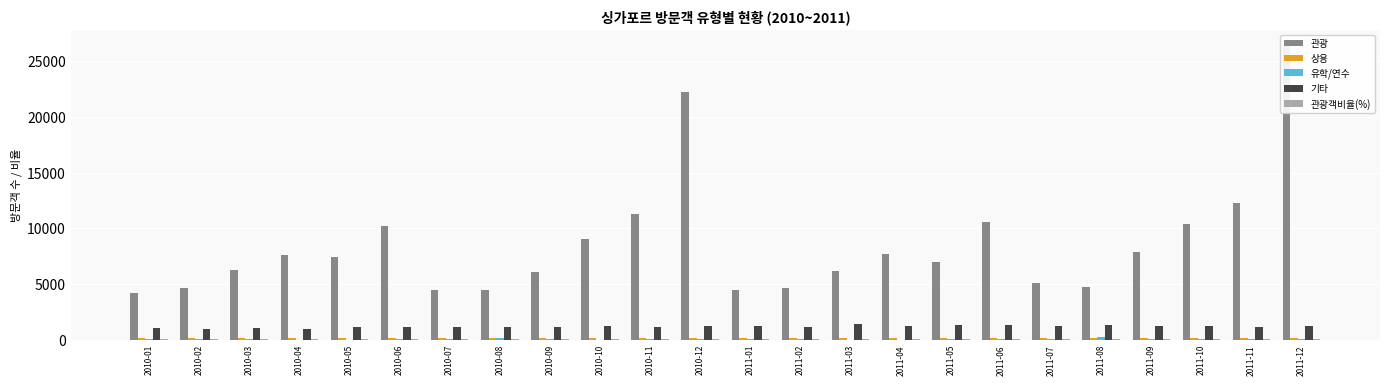

Rank the series at 2010-03 from lowest to highest value.

유학/연수, 관광객비율(%), 상용, 기타, 관광